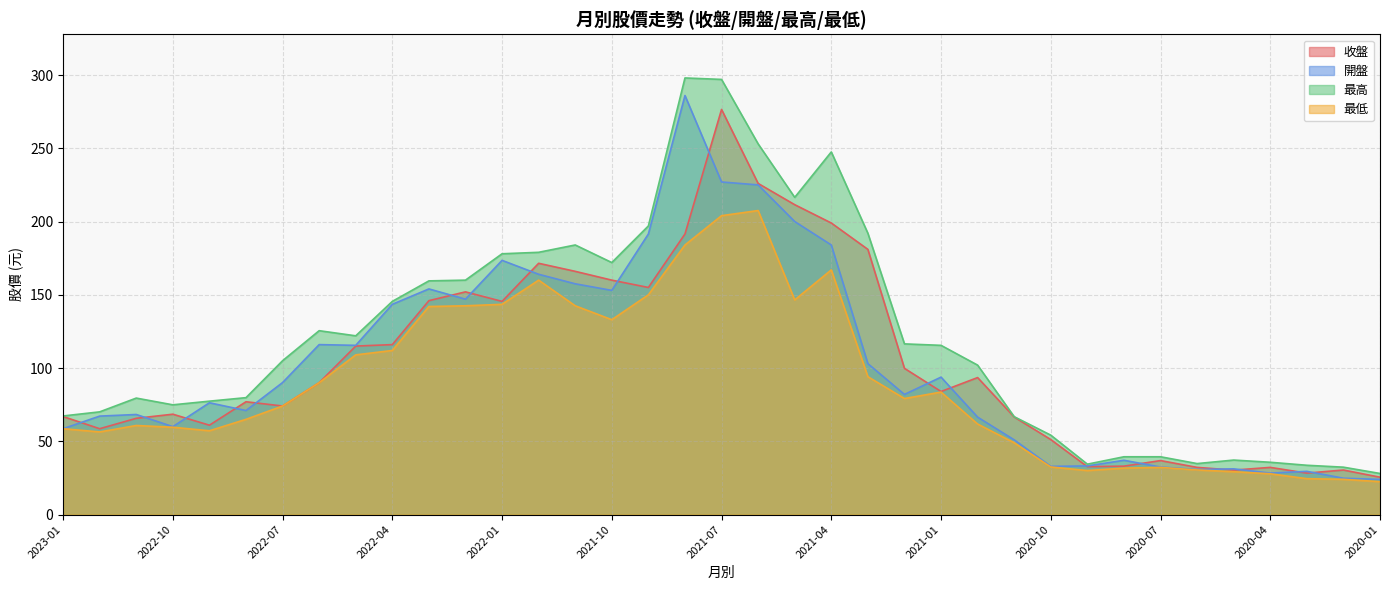

At which category does 收盤 reach its first local valley?

2022-12